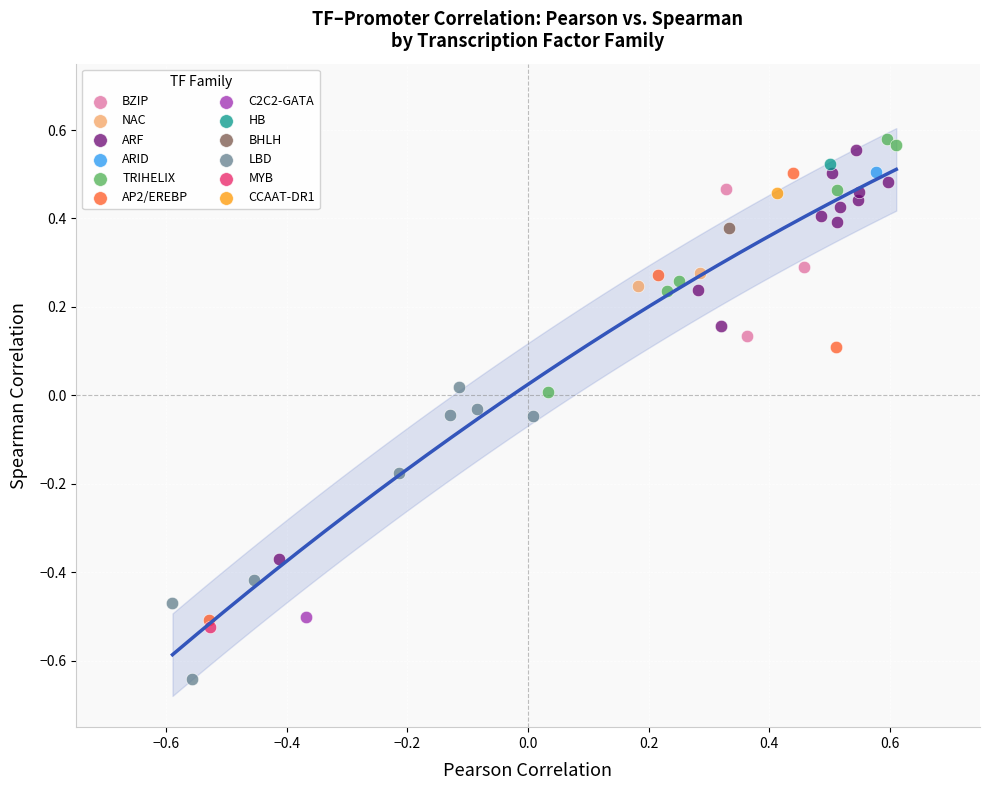

What are all the series names shown in the legend?

BZIP, NAC, ARF, ARID, TRIHELIX, AP2/EREBP, C2C2-GATA, HB, BHLH, LBD, MYB, CCAAT-DR1